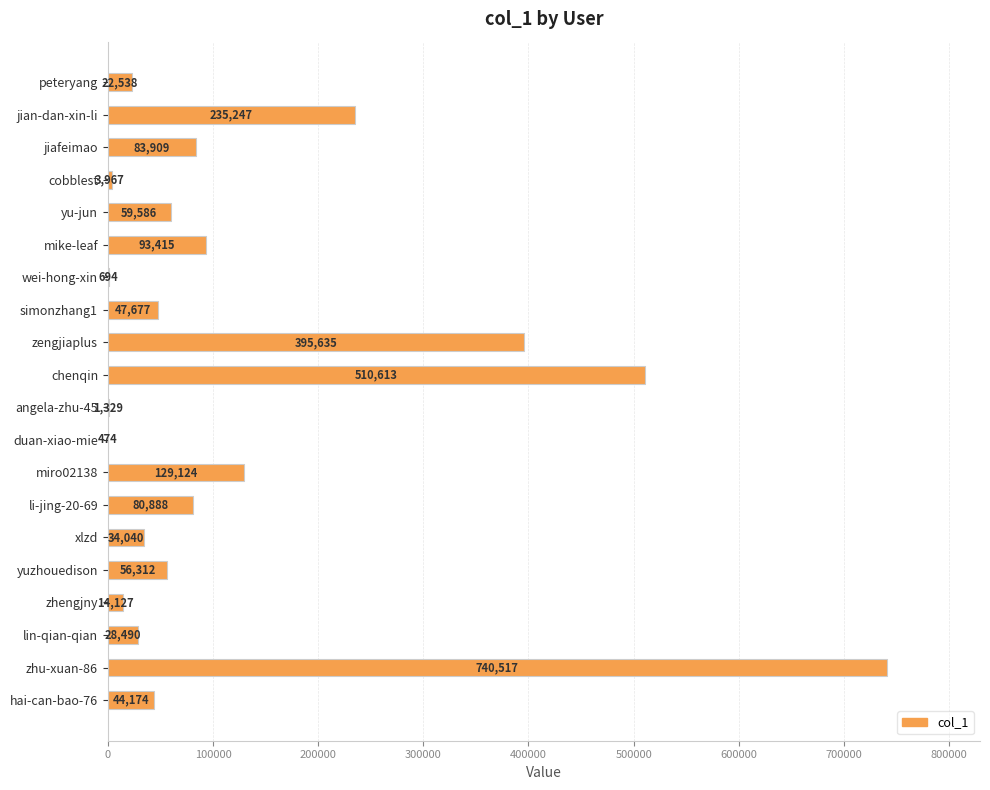

The chart shows a value of 3967 at cobblest. True or false?

True